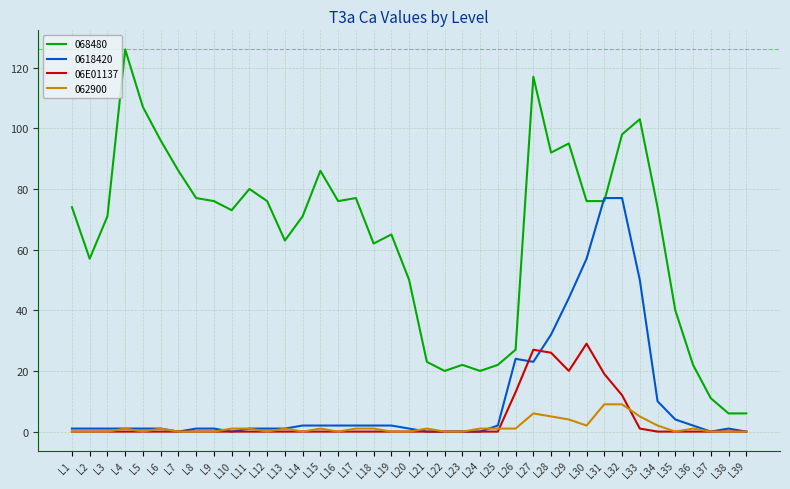

Which label corresponds to the largest value in the chart?

L4